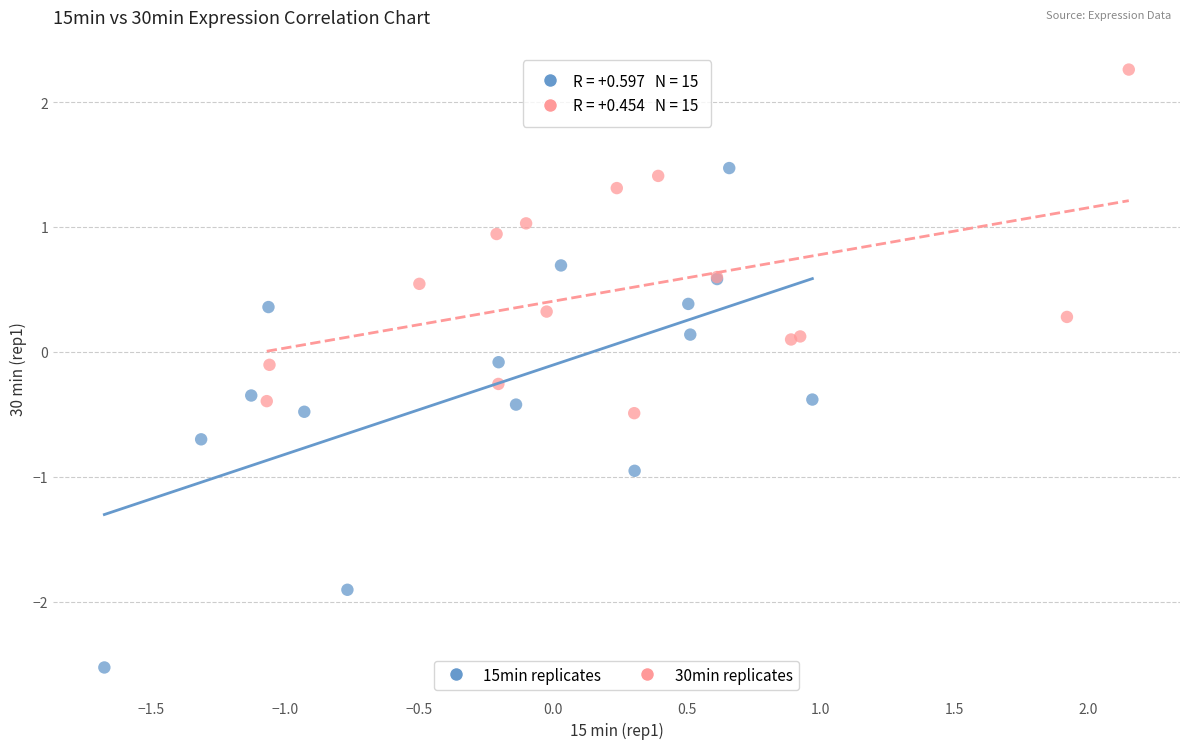

Which series has the widest spread of Y values?

15min replicates